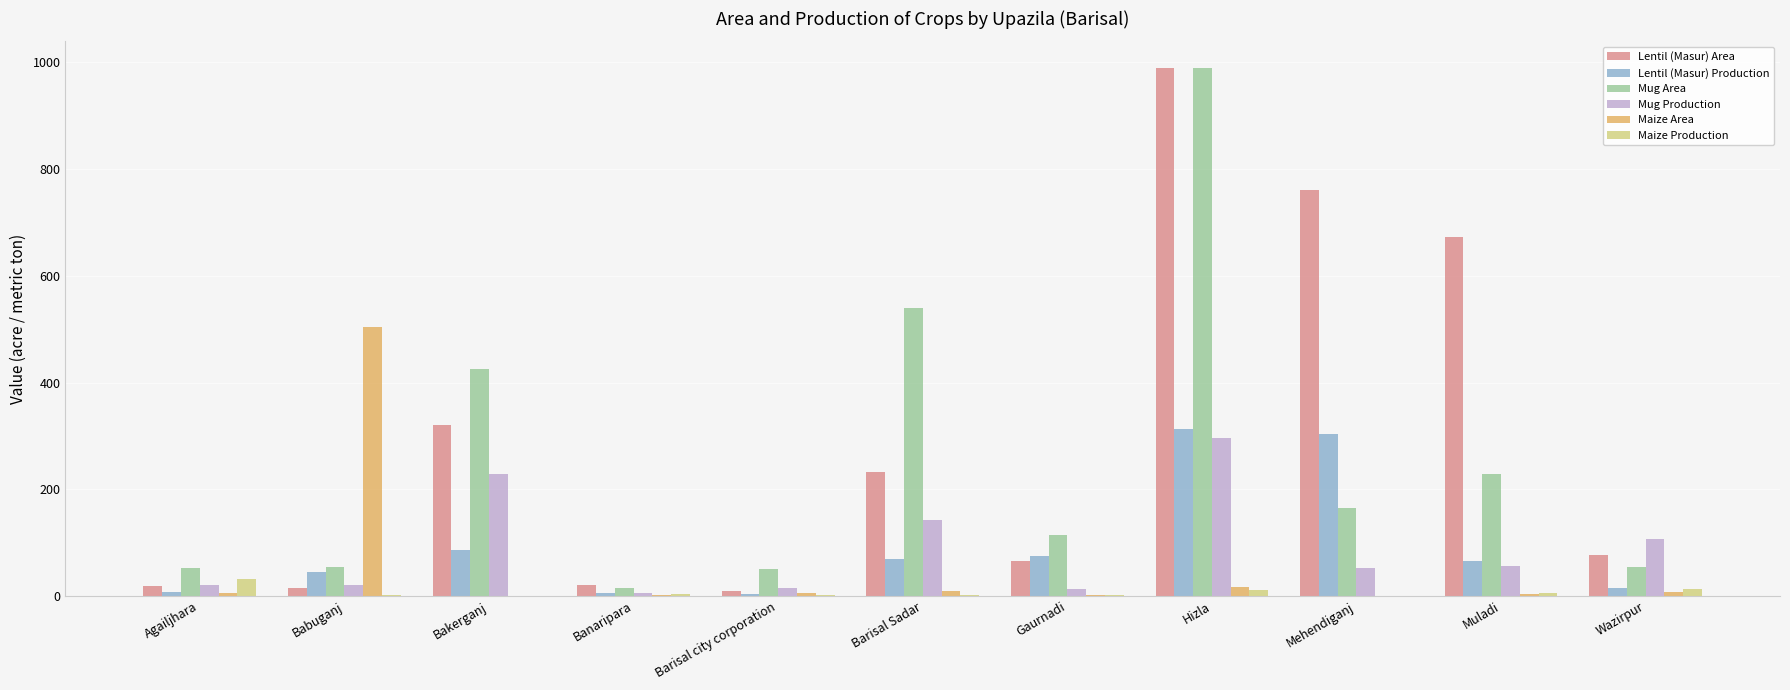

What is the sum of all Mug Area values?

2688.9